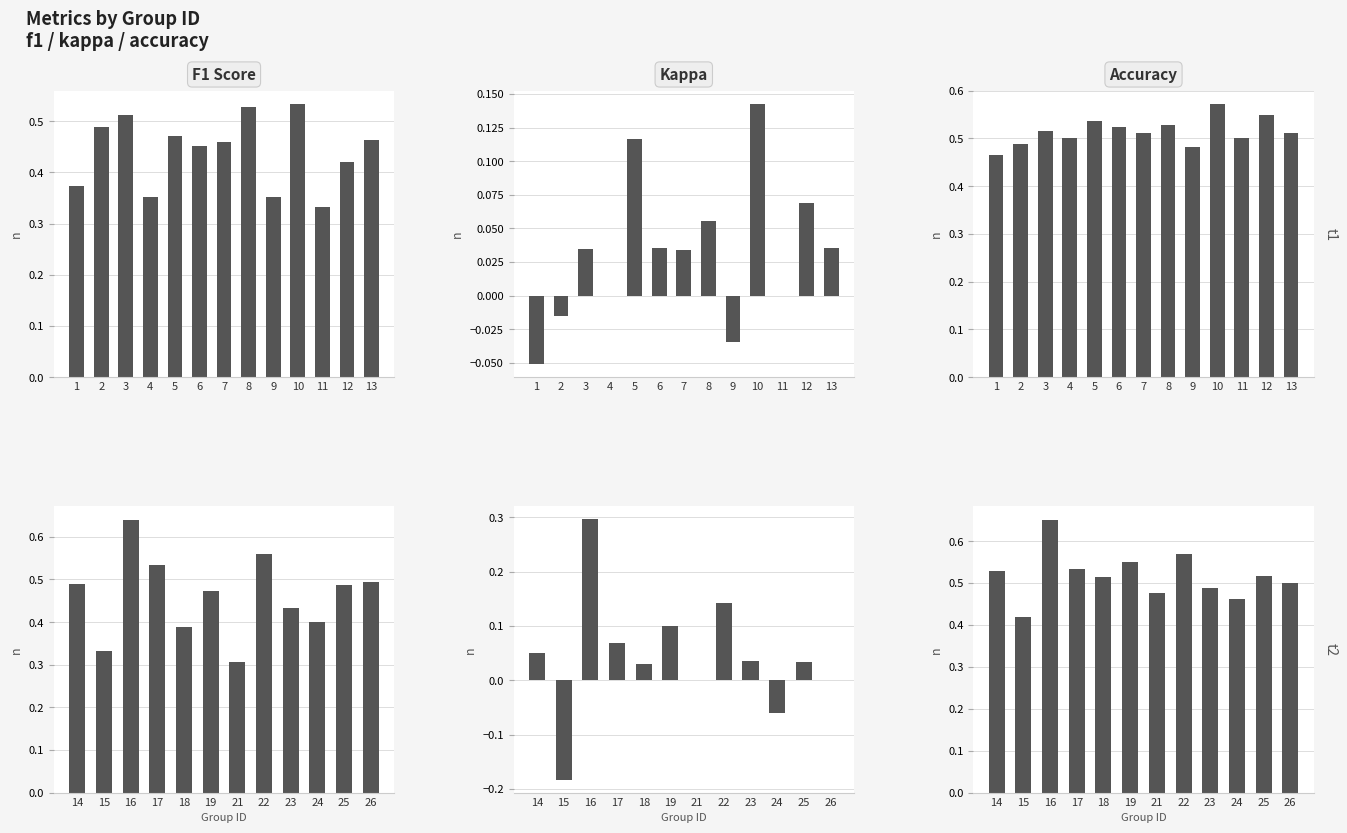

What is the maximum value for accuracy?

0.7